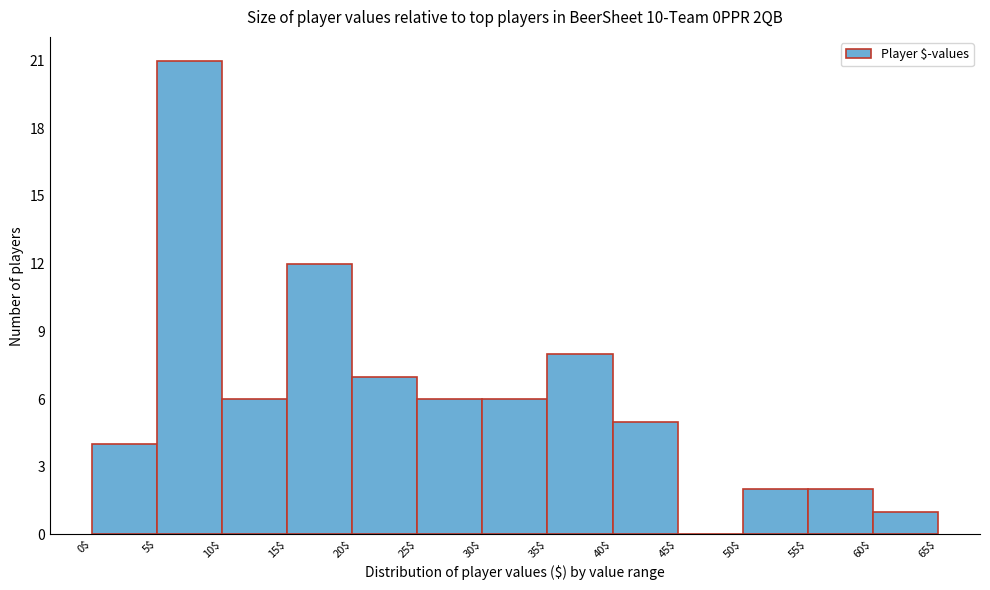

Over which range of the x-axis is the bar tallest?

5$ to 10$